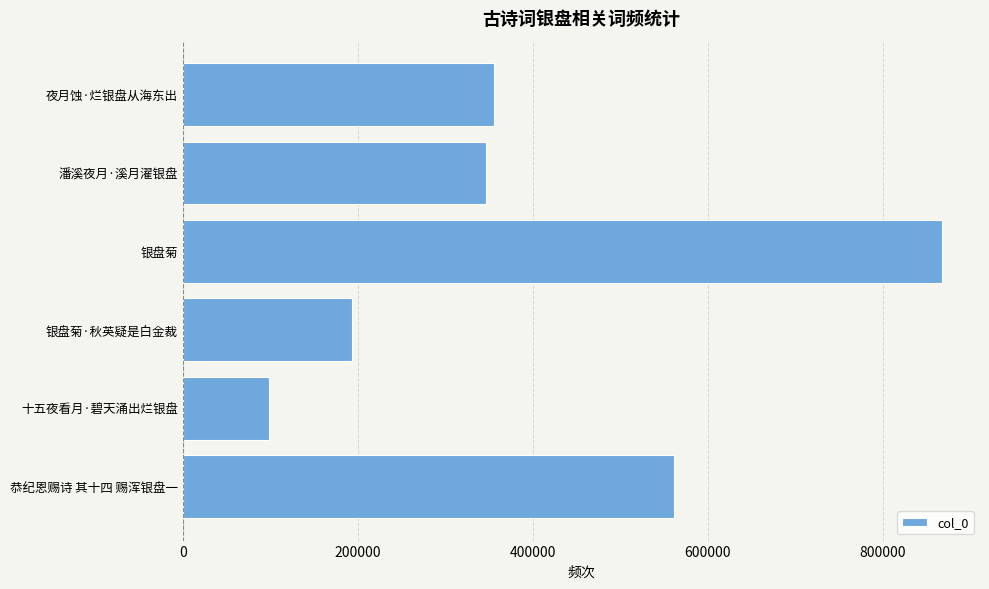

Reading bottom to top, what are all the values shown in this chart?

561798	97952	193821	867959	346153	356020